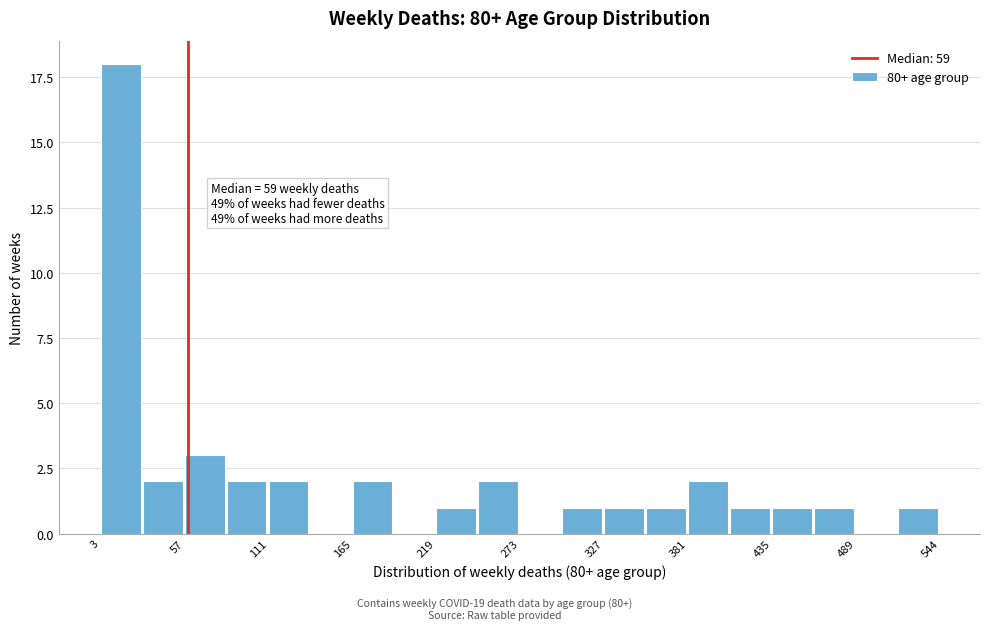

Read against the x-axis, roughly where is the centre of the tallest bar?

20